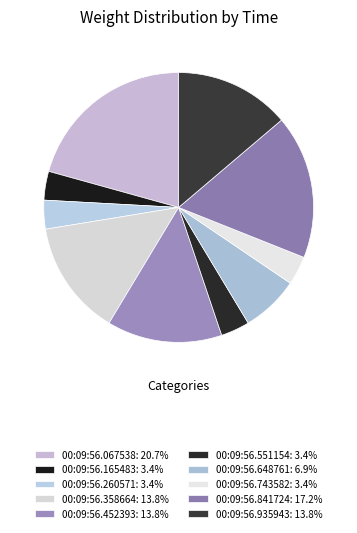

How many segments does this pie chart have?

10